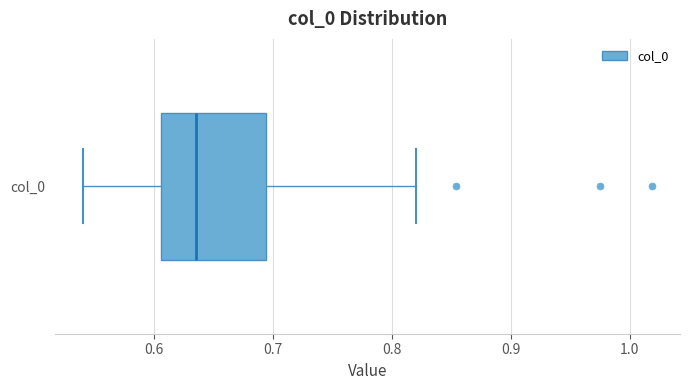

Read this box plot against the x-axis: the position of the median line, the range covered by the box, and the ends of both whiskers. The values are not printed on the chart, so give them approximately, as read against the axis.

median 0.64, box 0.61 to 0.69, whiskers 0.54 to 0.82